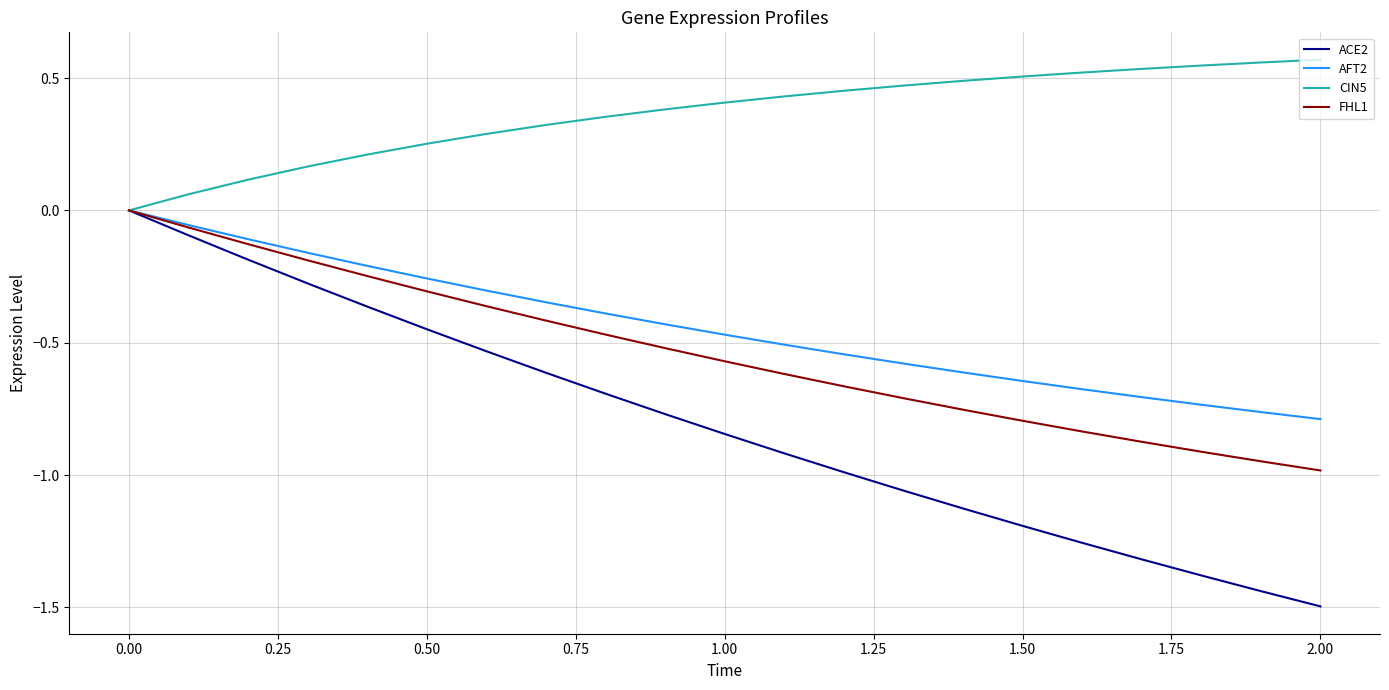

What is the lowest value of the ACE2 series?

-1.5